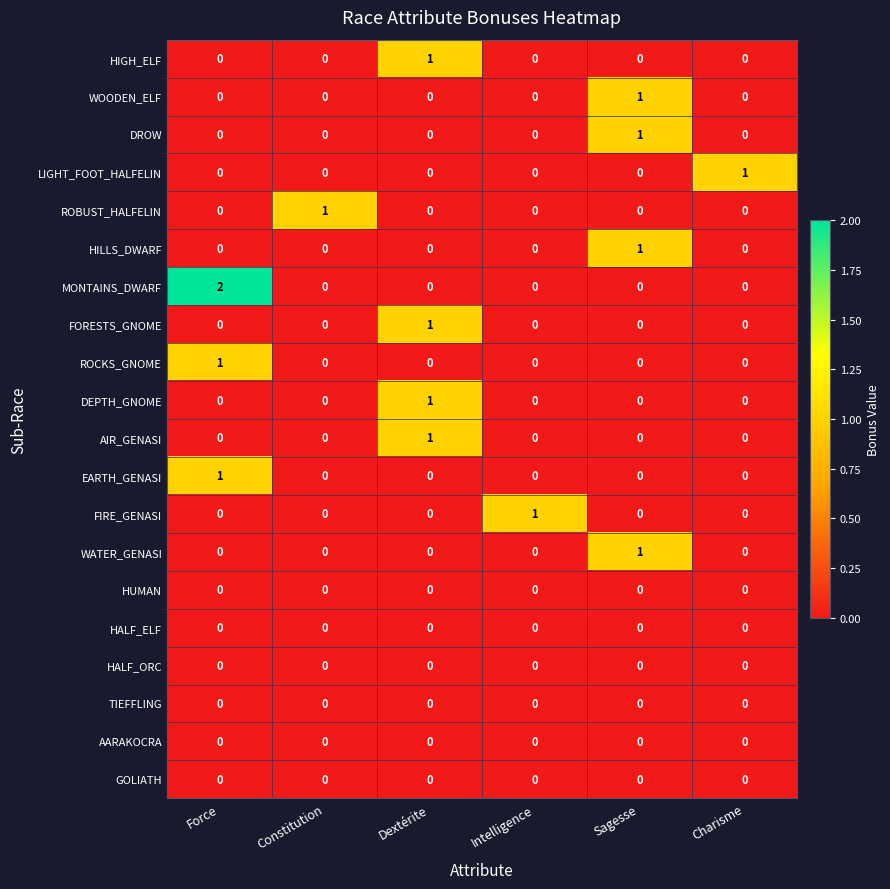

What is the total value across all series at Sagesse?

4